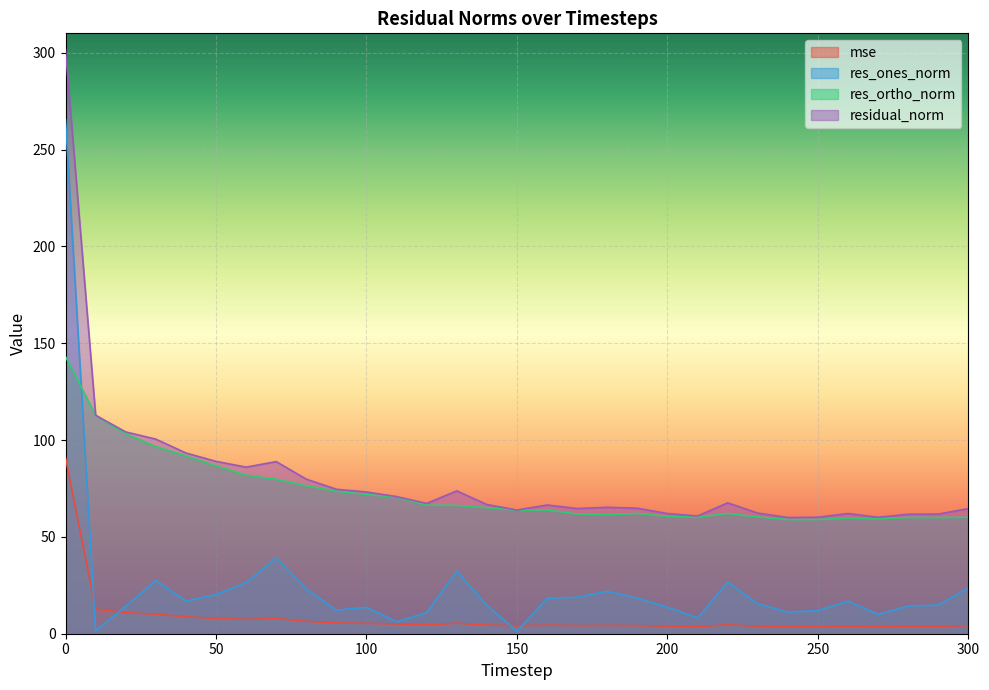

Rank the series at 240 from highest to lowest value.

residual_norm, res_ortho_norm, res_ones_norm, mse